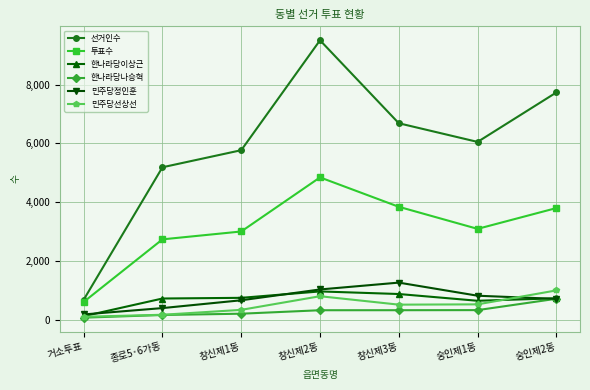

True or false: 한나라당이상근 and 선거인수 cross at least once.

False